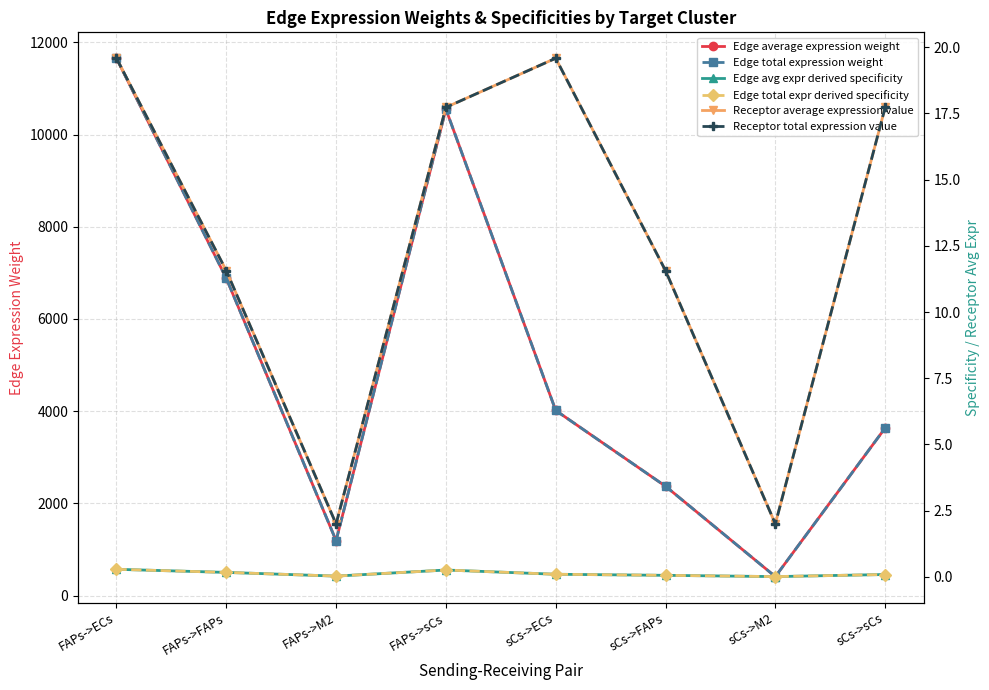

What is the total value across all series at sCs->ECs?

8068.8